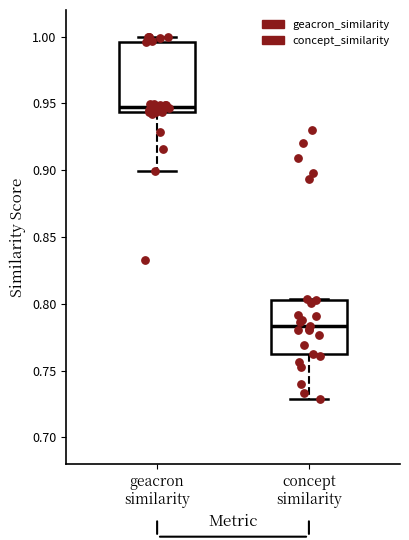

Reading left to right, transcribe this box plot: for each box, give where its median line is, the range the box spans, and where its two whiskers end, as read against the y-axis. The values are not printed on the chart, so give them approximately, as read against the axis.

geacron similarity: median 0.945 (just above the box's lower edge), box 0.945 to 0.995, whiskers 0.900 to 1.000
concept similarity: median 0.785, box 0.765 to 0.805, whiskers 0.730 to 0.805